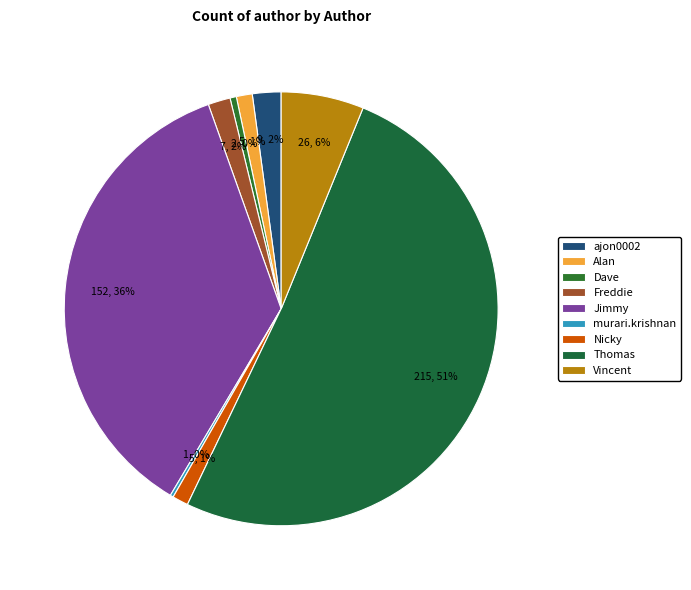

What is the smallest slice in the pie chart?

murari.krishnan